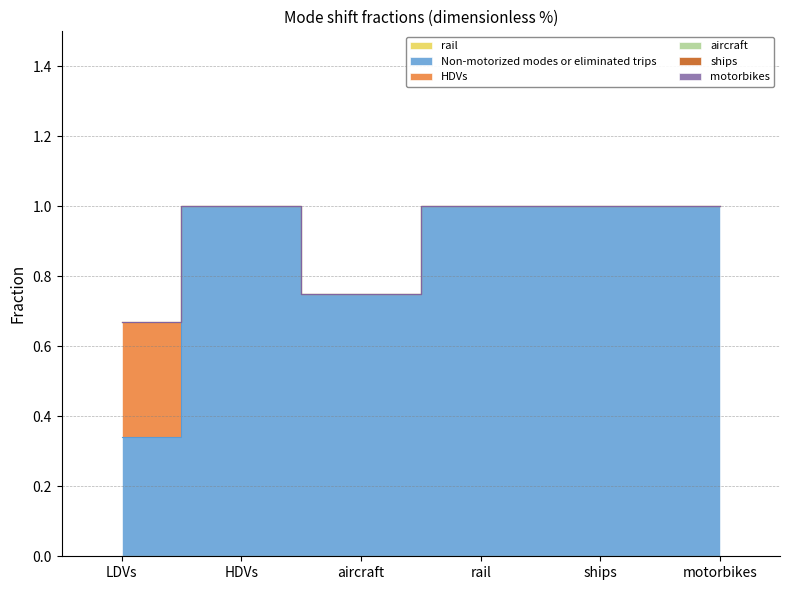

What position from the left is ships?

5